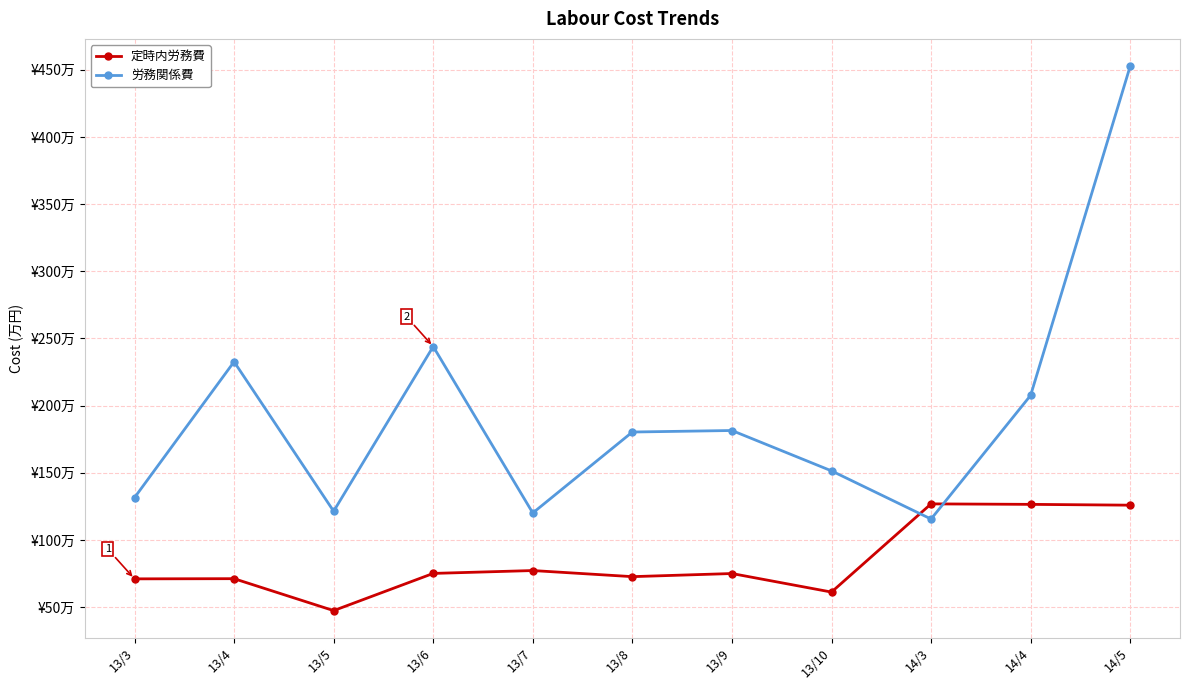

Count the number of data series in this chart.

2